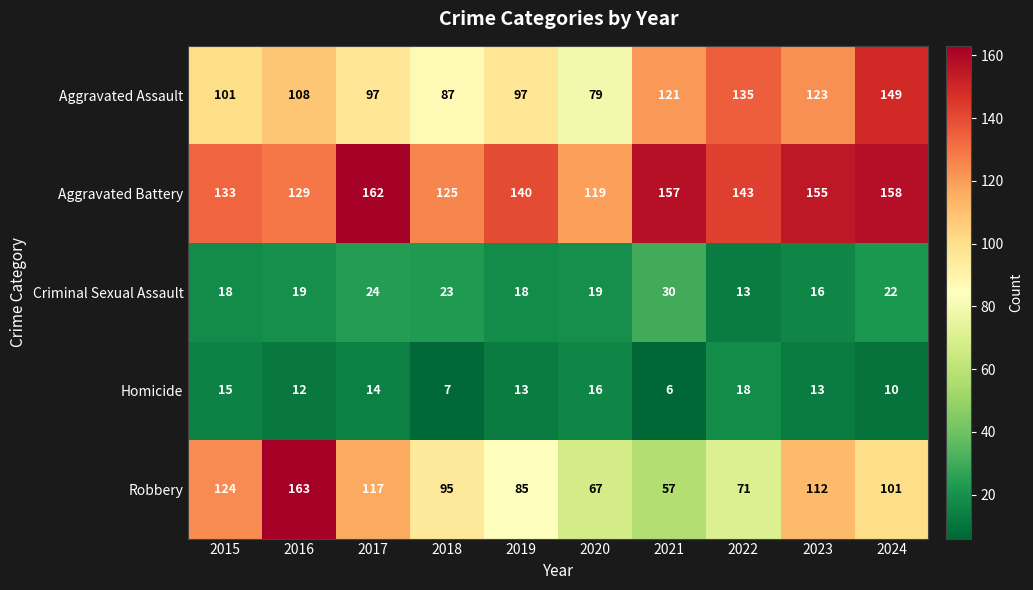

How many data points does each series have?

10